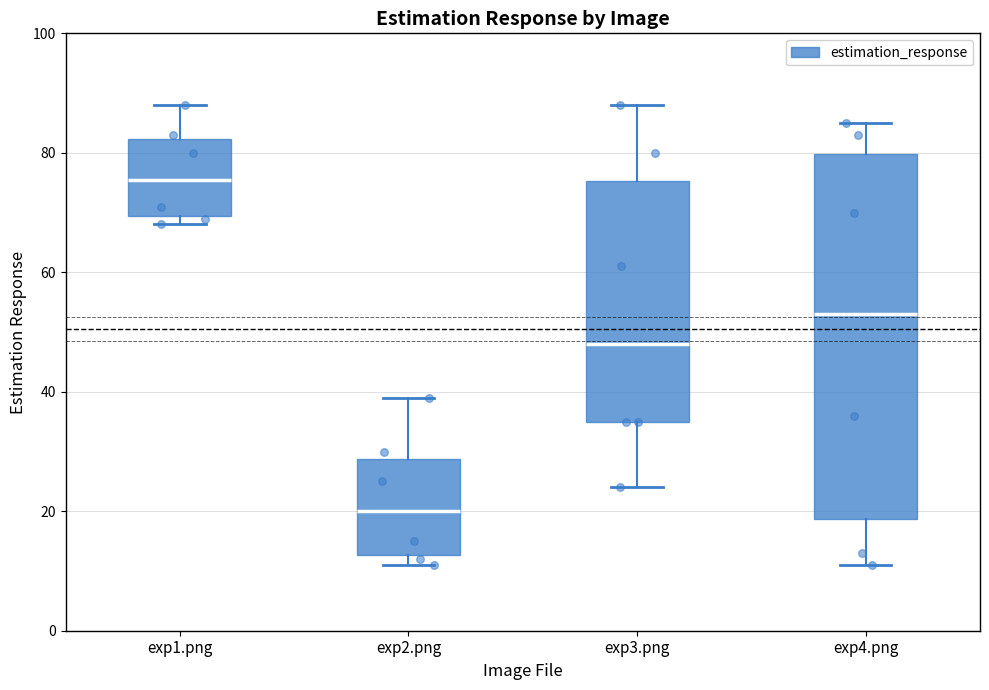

Which box is the tallest, from its lower edge to its upper edge?

exp4.png